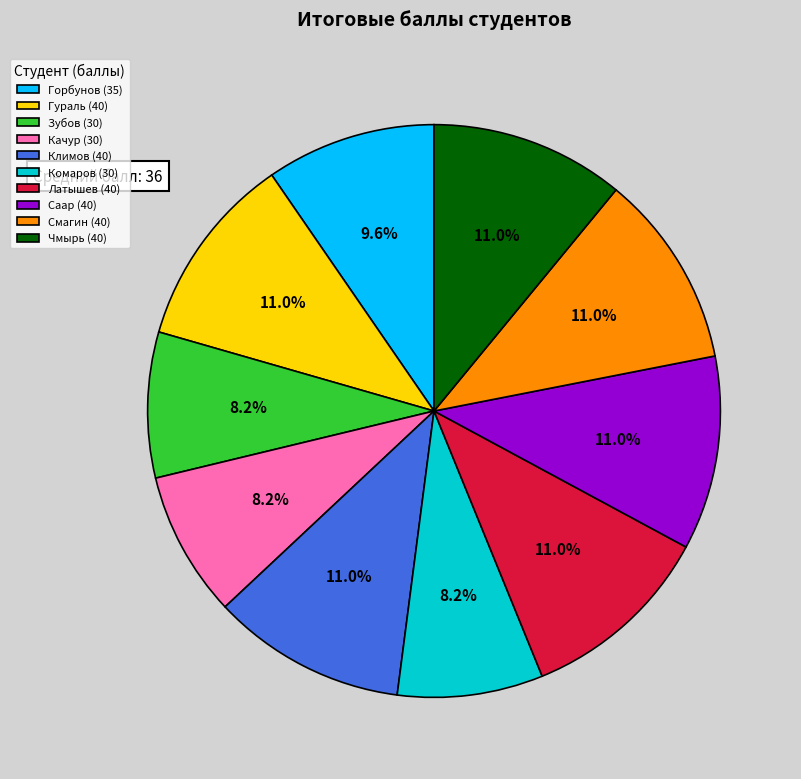

Does any single category account for the majority?

No